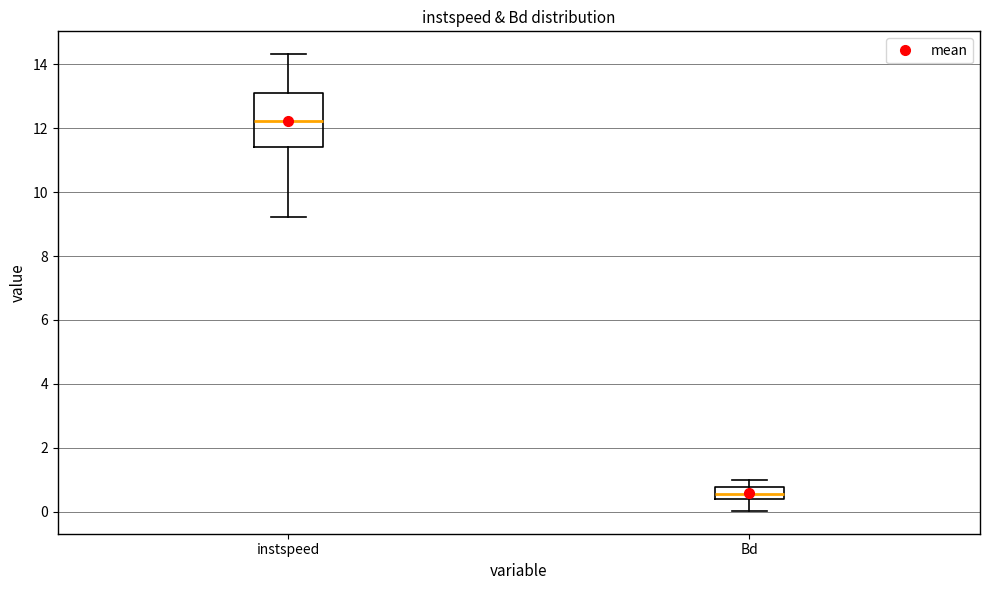

Reading left to right, transcribe this box plot: for each box, give where its median line is, the range the box spans, and where its two whiskers end, as read against the y-axis. The values are not printed on the chart, so give them approximately, as read against the axis.

instspeed: median 12.2, box 11.4 to 13.2, whiskers 9.2 to 14.4
Bd: median 0.6, box 0.4 to 0.8, whiskers 0.0 to 1.0